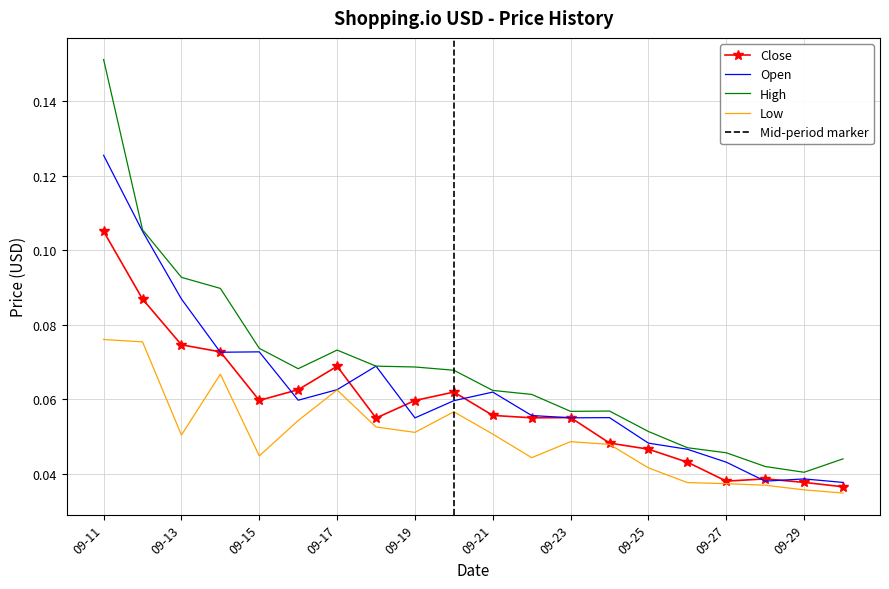

Reading left to right, transcribe all the data shown in this chart.

Close: 0.1	0.1	0.1	0.1	0.1	0.1	0.1	0.1	0.1	0.1	0.1	0.1	0.1	0.0	0.0	0.0	0.0	0.0	0.0	0.0
Open: 0.1	0.1	0.1	0.1	0.1	0.1	0.1	0.1	0.1	0.1	0.1	0.1	0.1	0.1	0.0	0.0	0.0	0.0	0.0	0.0
High: 0.2	0.1	0.1	0.1	0.1	0.1	0.1	0.1	0.1	0.1	0.1	0.1	0.1	0.1	0.1	0.0	0.0	0.0	0.0	0.0
Low: 0.1	0.1	0.1	0.1	0.0	0.1	0.1	0.1	0.1	0.1	0.1	0.0	0.0	0.0	0.0	0.0	0.0	0.0	0.0	0.0